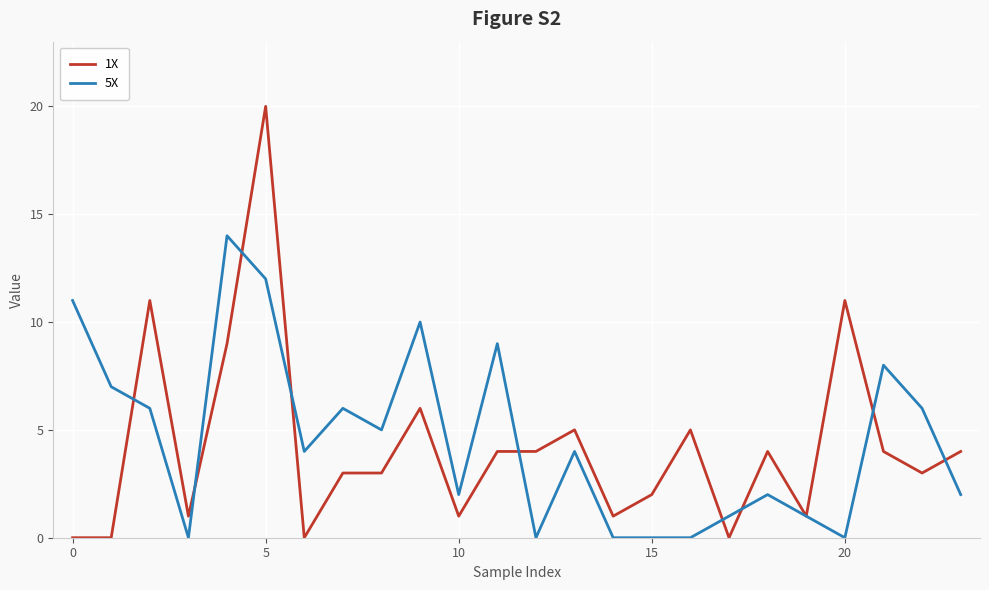

True or false: 5X and 1X cross at least once.

True